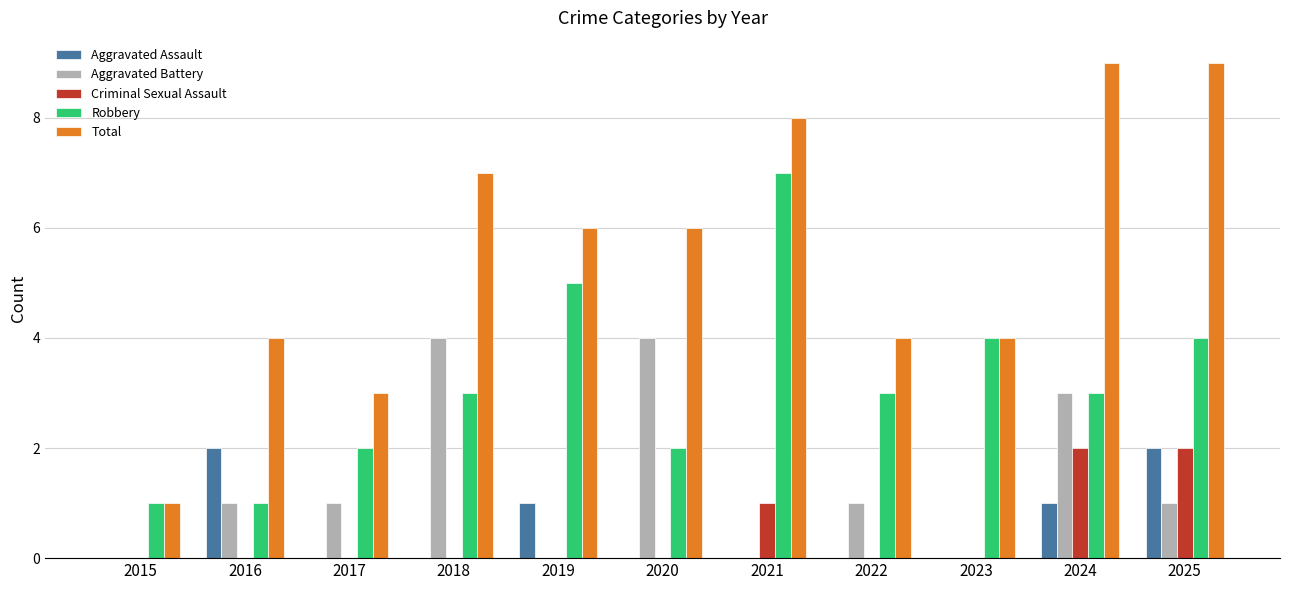

What is the total value across all series at 2020?

12